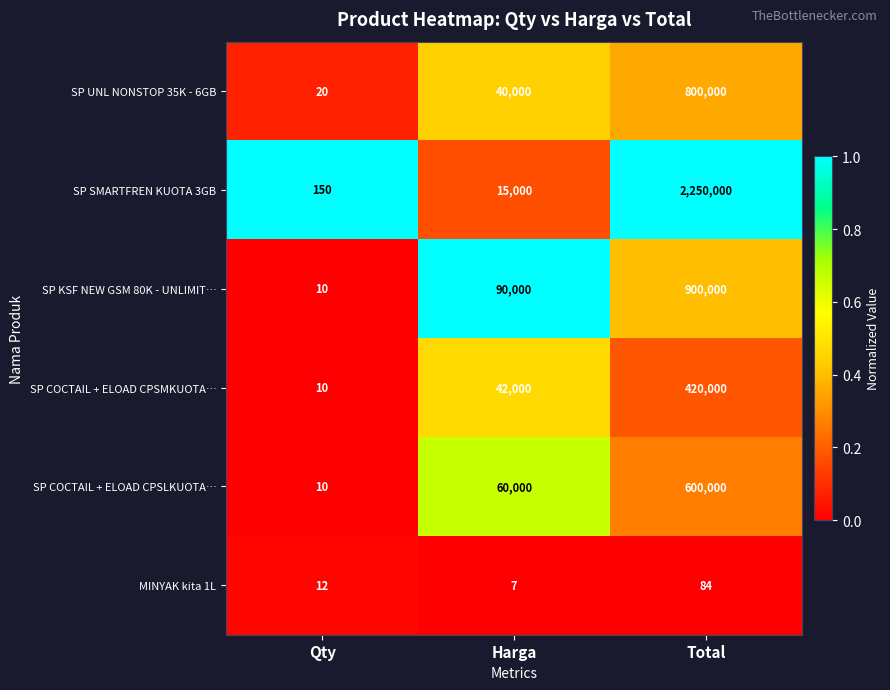

Reading left to right, transcribe all the data shown in this chart.

SP UNL NONSTOP 35K - 6GB: Qty=20	Harga=40000	Total=800000
SP SMARTFREN KUOTA 3GB: Qty=150	Harga=15000	Total=2250000
SP KSF NEW GSM 80K - UNLIMIT…: Qty=10	Harga=90000	Total=900000
SP COCTAIL + ELOAD CPSMKUOTA…: Qty=10	Harga=42000	Total=420000
SP COCTAIL + ELOAD CPSLKUOTA…: Qty=10	Harga=60000	Total=600000
MINYAK kita 1L: Qty=12	Harga=7	Total=84